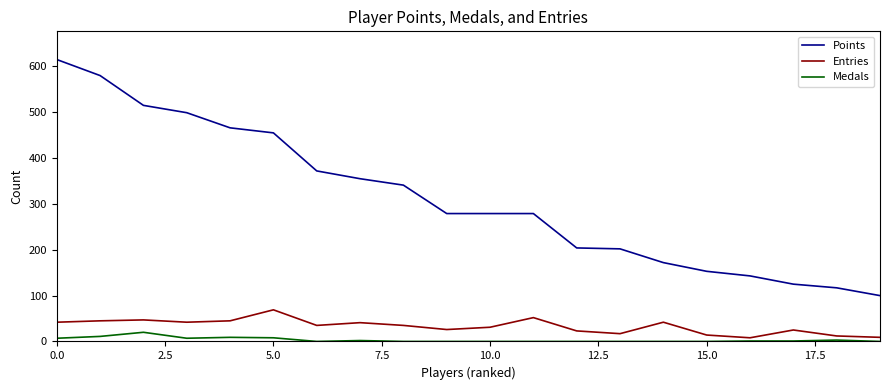

Which series has the largest range (max minus min)?

Points